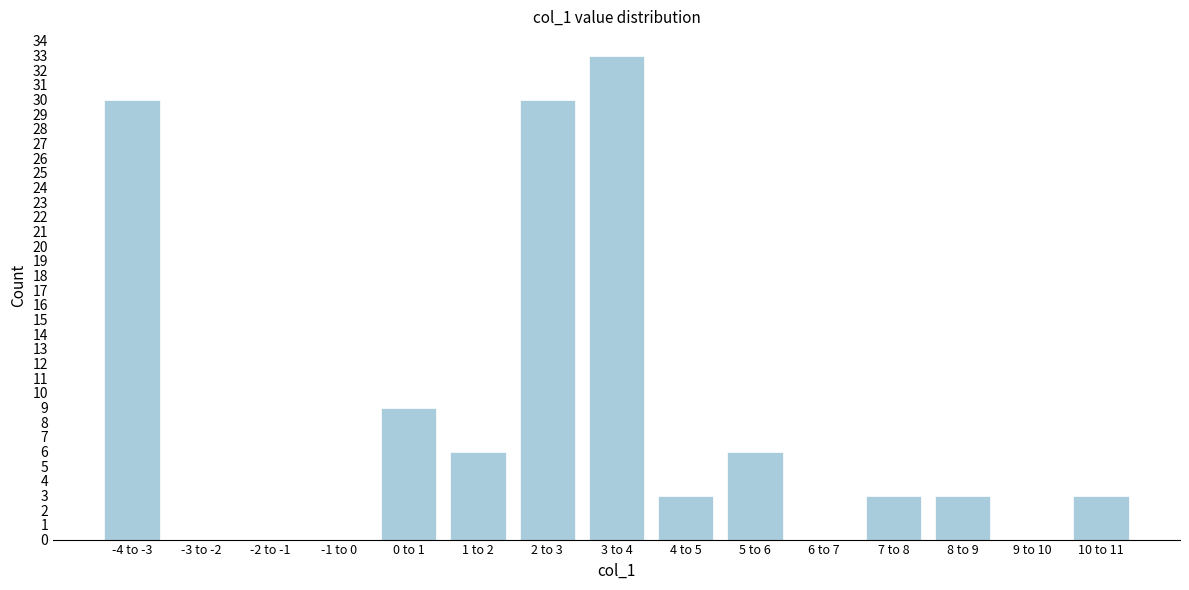

Reading left to right, what are all the values shown in this chart?

-4 to -3=30	-3 to -2=0	-2 to -1=0	-1 to 0=0	0 to 1=9	1 to 2=6	2 to 3=30	3 to 4=33	4 to 5=3	5 to 6=6	6 to 7=0	7 to 8=3	8 to 9=3	9 to 10=0	10 to 11=3